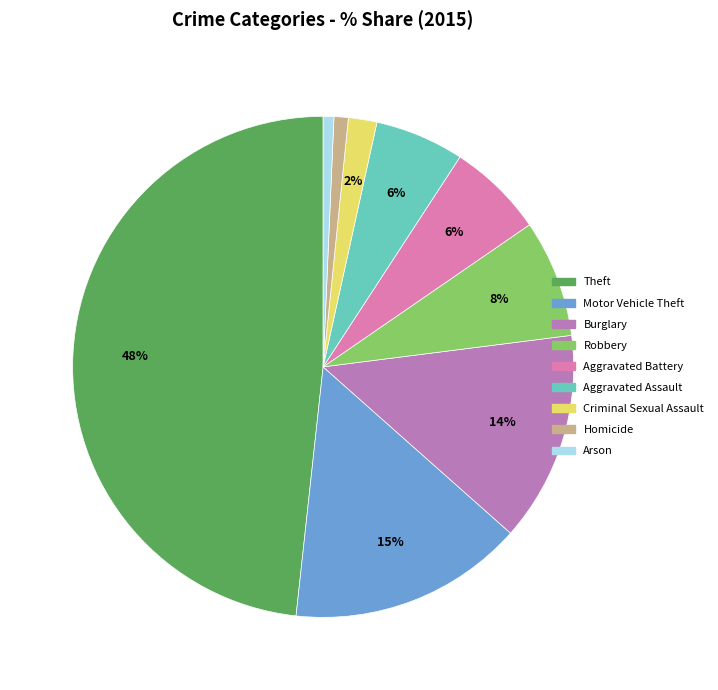

Approximately how many times larger is the value at Homicide compared to Criminal Sexual Assault?

0.5